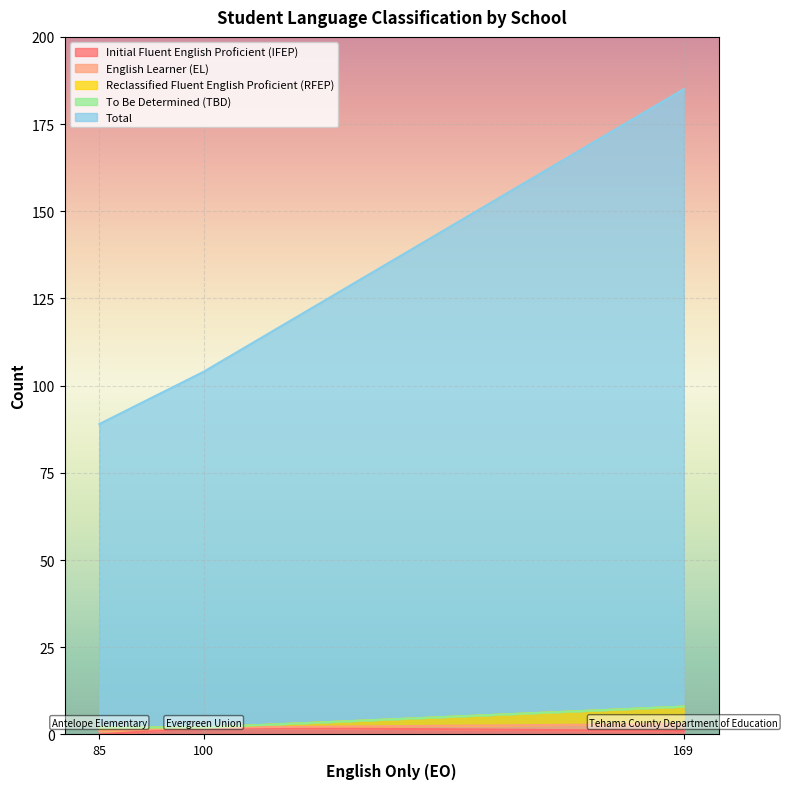

What is the minimum value for Total?

89